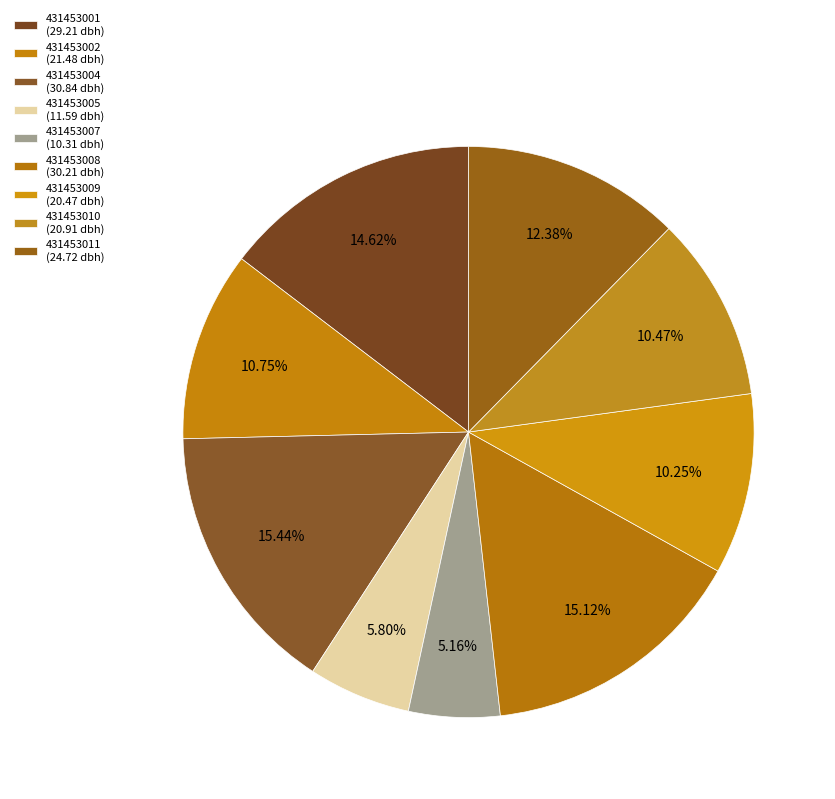

Which has a higher value, 431453002 or 431453005?

431453002